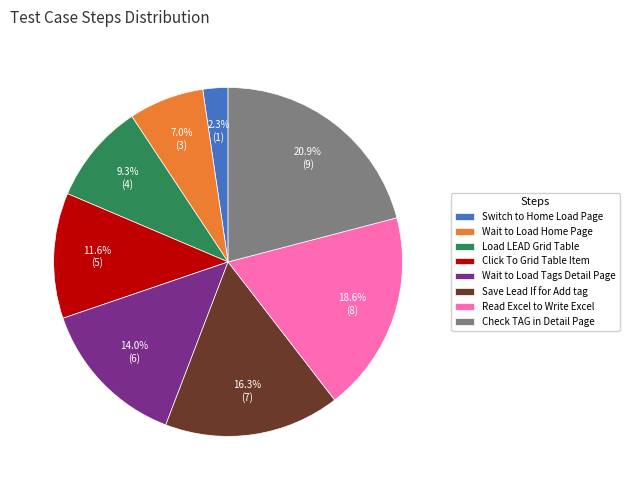

Count the number of slices in the pie.

8